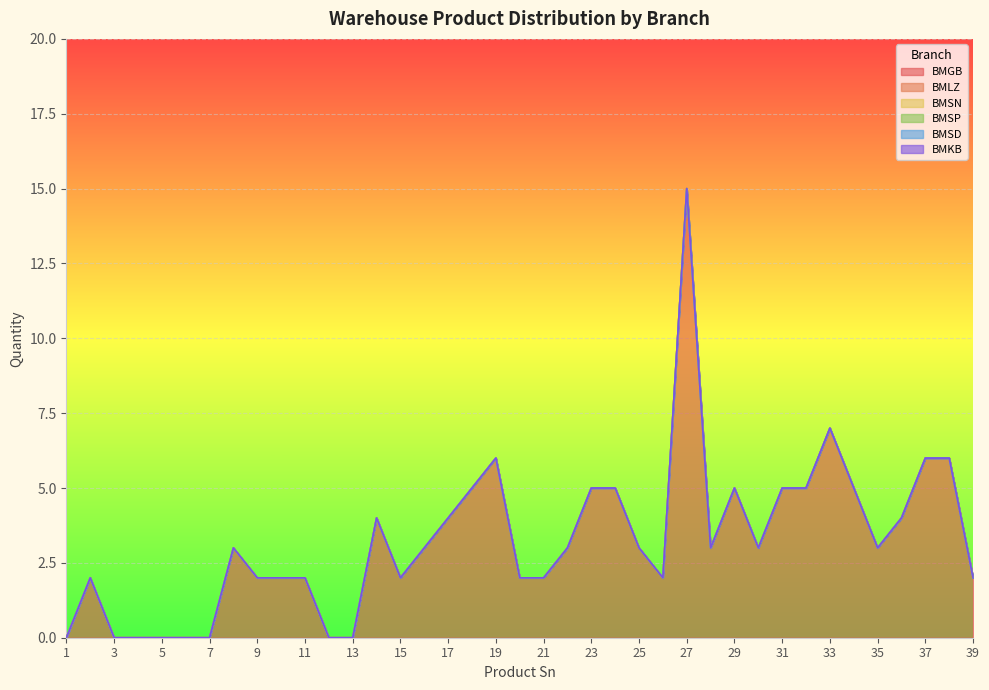

At which category does the chart reach its peak across all series?

27